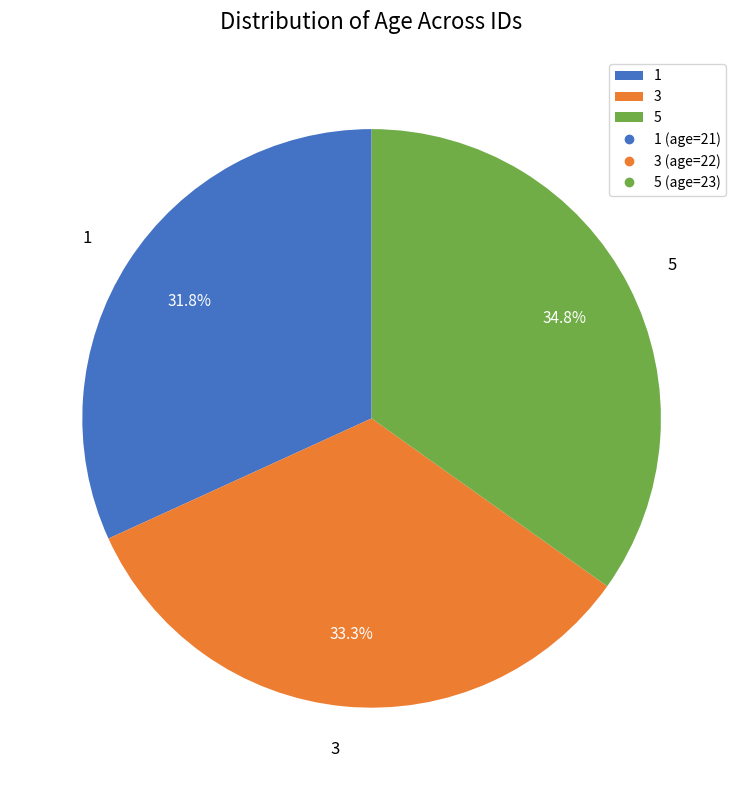

What is the smallest slice in the pie chart?

1